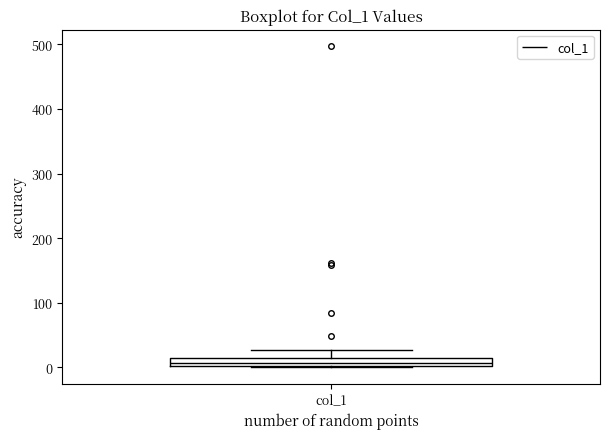

Where is the lower edge of the box for col_1 on the y-axis? The values are not printed on the chart, so give them approximately, as read against the axis.

0